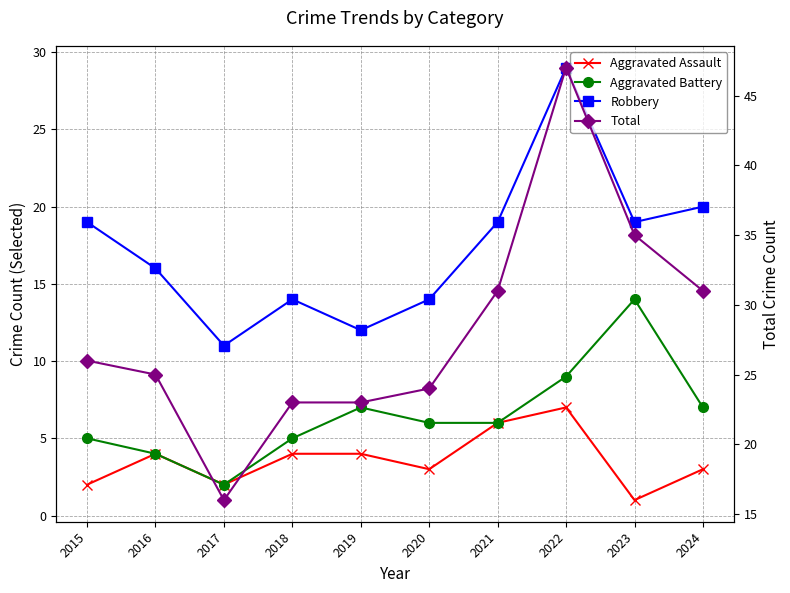

What is the difference between the second highest and minimum values in the Aggravated Battery series?

7